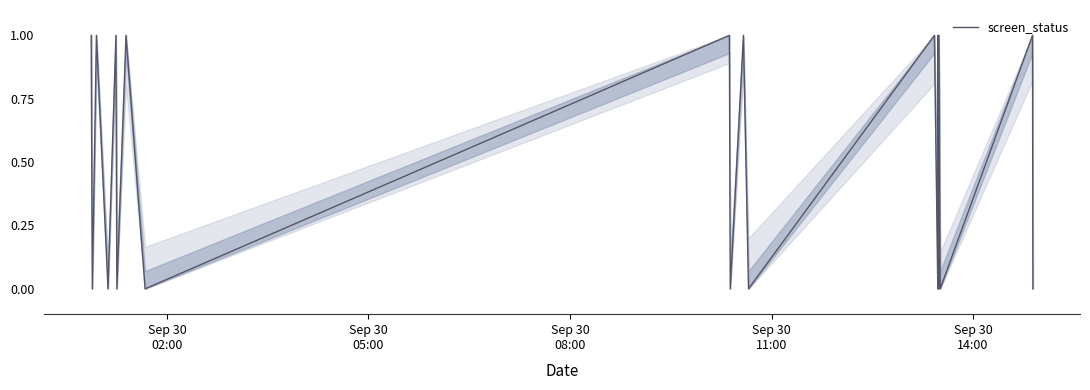

What is the difference between the maximum and second lowest values?

1